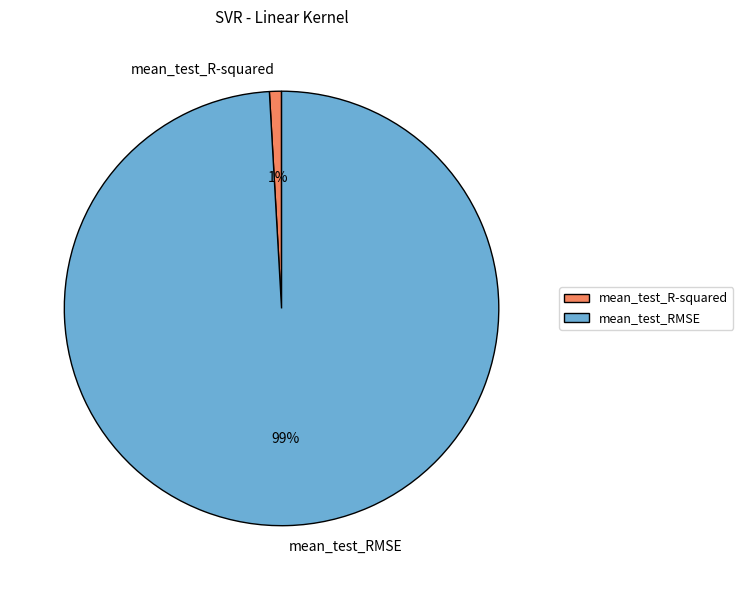

What percentage is the mean_test_RMSE slice, to the nearest percent?

99%